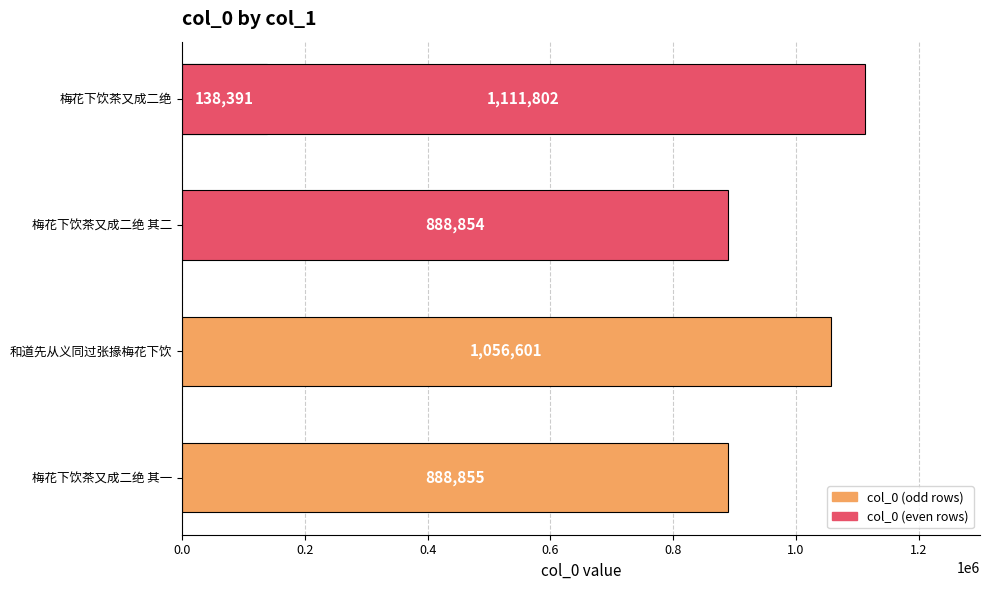

What is the average value?

816901